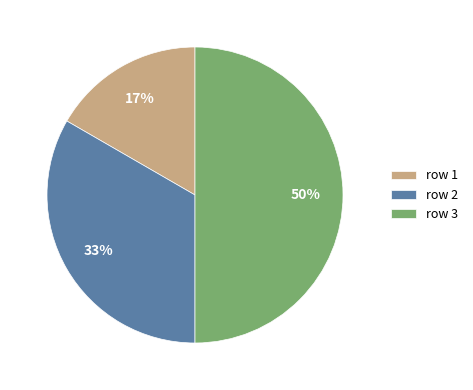

True or false: row 1 accounts for 17% of the total.

True